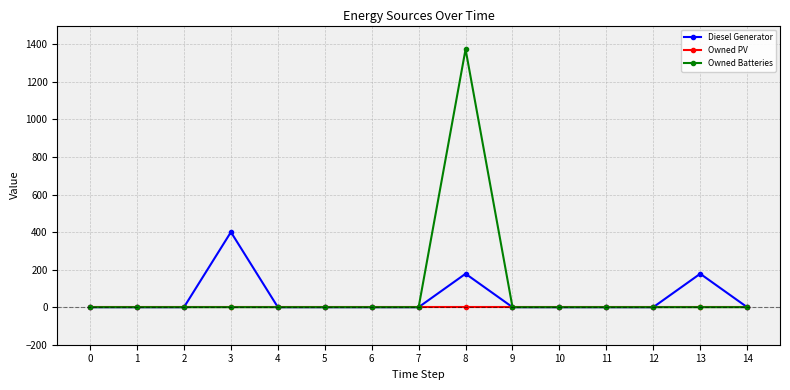

How many lines are shown in the chart?

3